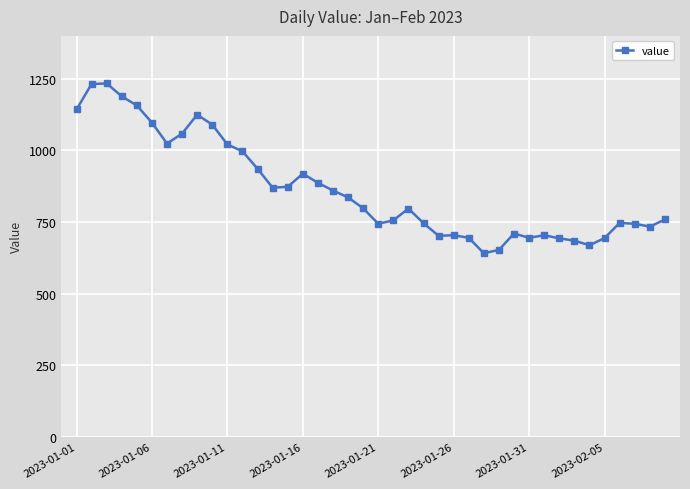

True or false: there are more than 0 points higher than both neighbors.

True